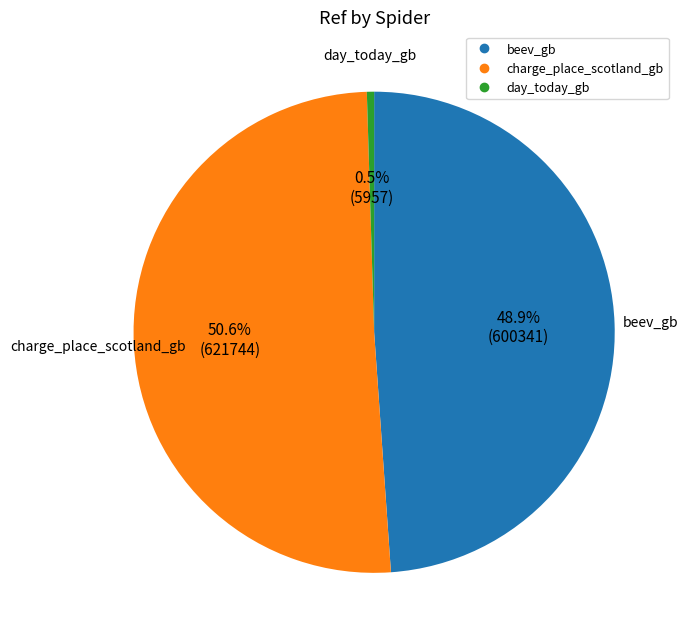

Is it true that charge_place_scotland_gb is 63% of the pie?

False